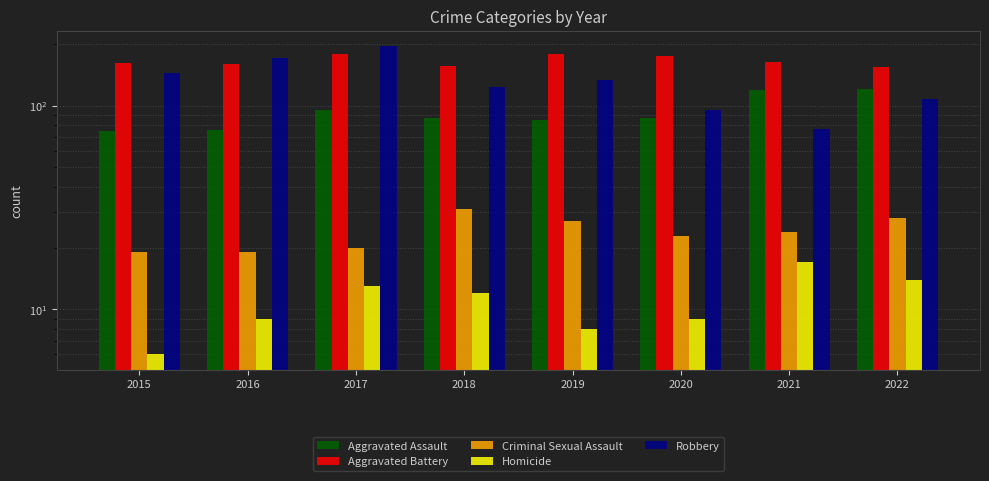

Reading right to left, transcribe all the data shown in this chart.

Aggravated Assault: 2022=121	2021=119	2020=87	2019=85	2018=87	2017=95	2016=76	2015=75
Aggravated Battery: 2022=155	2021=163	2020=175	2019=178	2018=156	2017=179	2016=159	2015=162
Criminal Sexual Assault: 2022=28	2021=24	2020=23	2019=27	2018=31	2017=20	2016=19	2015=19
Homicide: 2022=14	2021=17	2020=9	2019=8	2018=12	2017=13	2016=9	2015=6
Robbery: 2022=108	2021=77	2020=95	2019=133	2018=123	2017=196	2016=172	2015=145